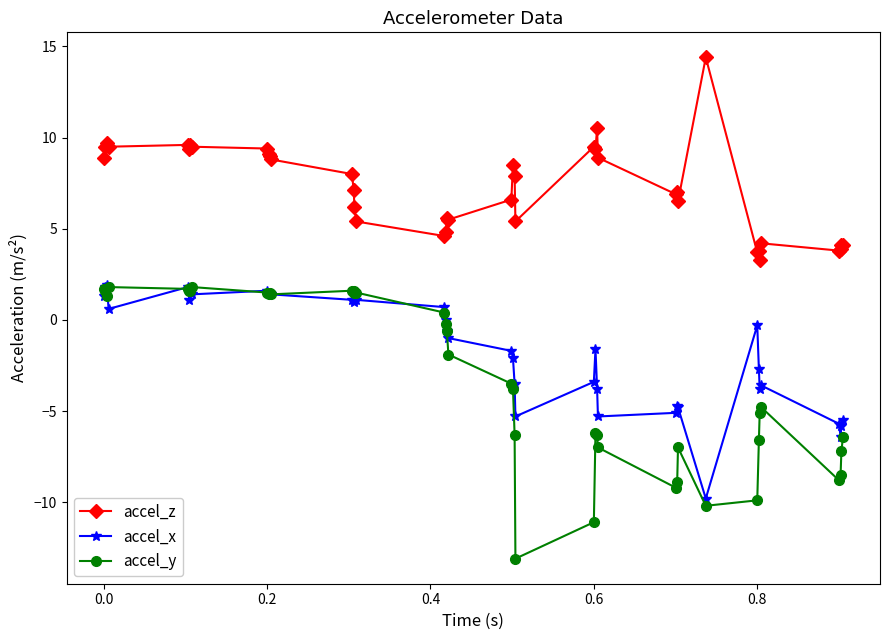

Rank the series by their average value, from highest to lowest.

accel_z, accel_x, accel_y